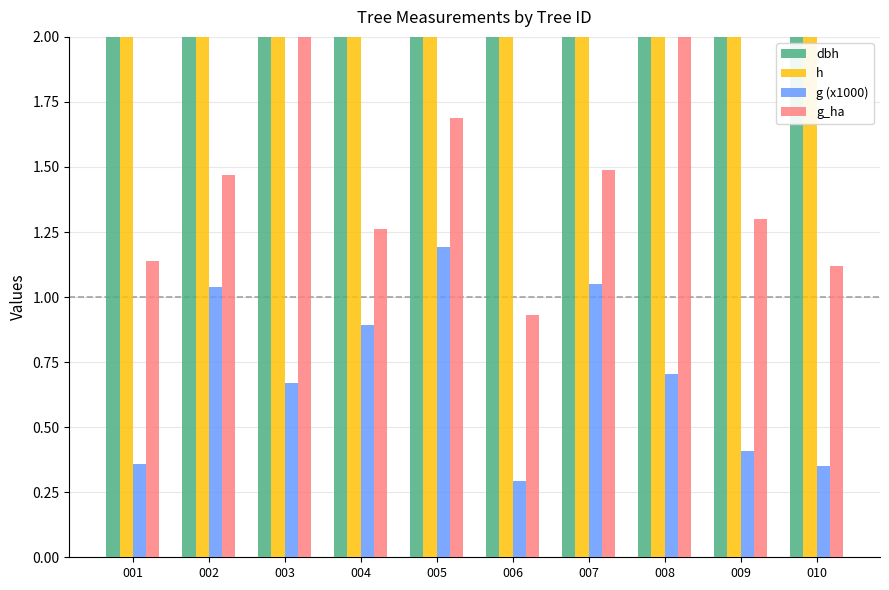

At which label does g_ha reach its peak?

008